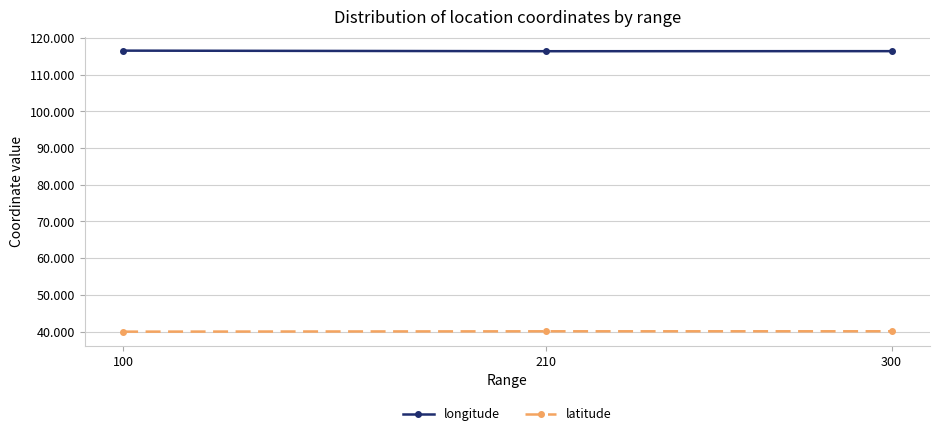

Is the value of latitude at 300 greater than the value of longitude at 100?

No